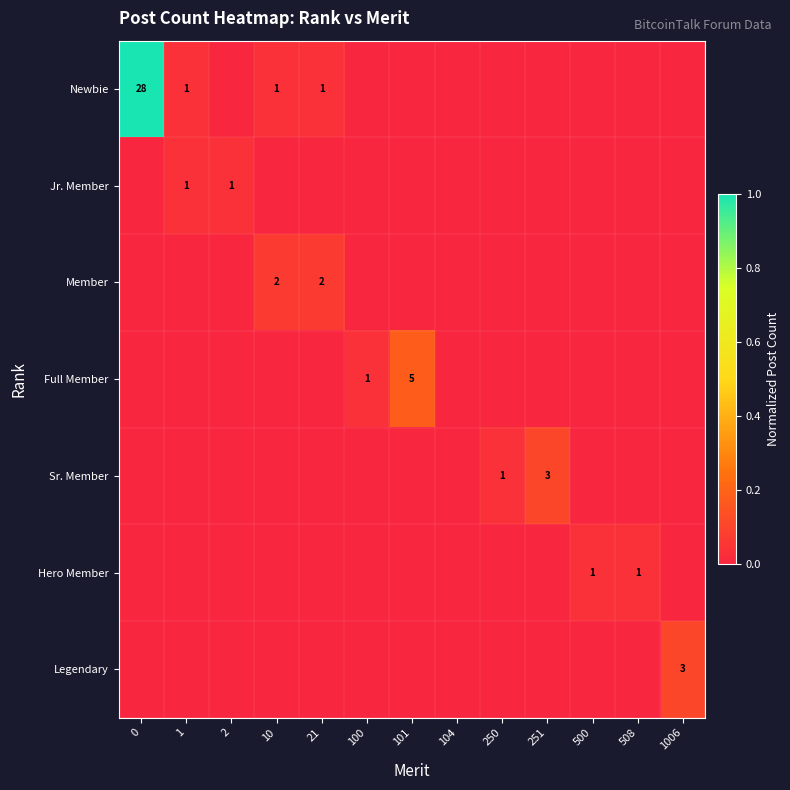

True or false: Newbie has a value of 0 at 1.

False